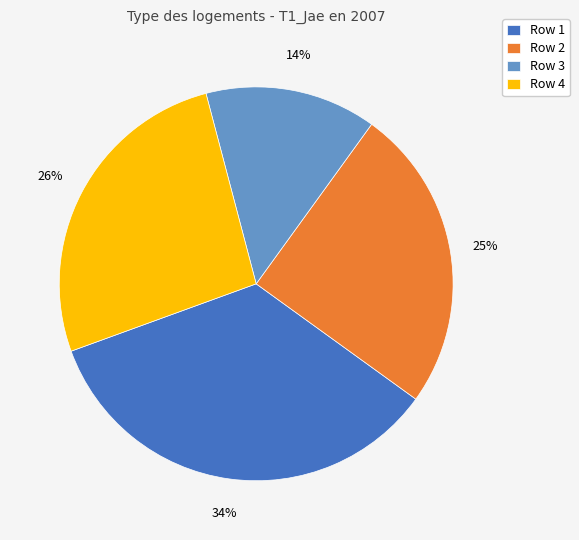

Which category has the biggest portion of the pie?

Row 1